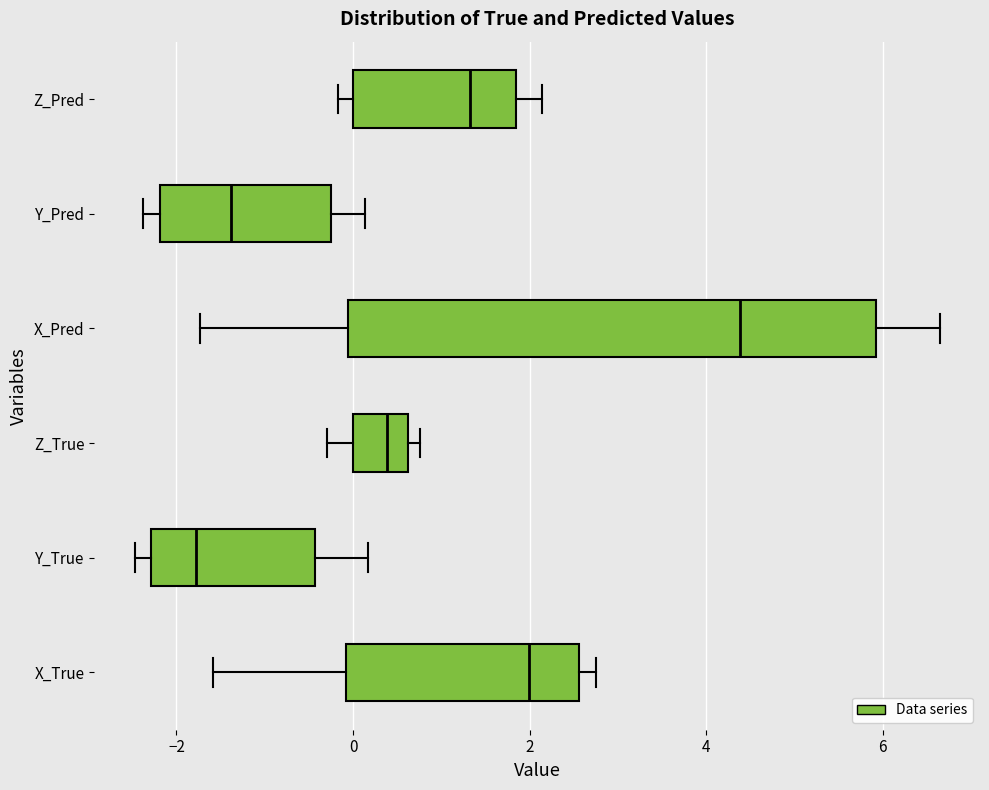

Reading bottom to top, transcribe this box plot: for each box, give where its median line is, the range the box spans, and where its two whiskers end, as read against the x-axis. The values are not printed on the chart, so give them approximately, as read against the axis.

X_True: median 2.0, box 0.0 to 2.6, whiskers -1.6 to 2.8
Y_True: median -1.8, box -2.2 to -0.4, whiskers -2.4 to 0.2
Z_True: median 0.4, box 0.0 to 0.6, whiskers -0.2 to 0.8
X_Pred: median 4.4, box 0.0 to 6.0, whiskers -1.8 to 6.6
Y_Pred: median -1.4, box -2.2 to -0.2, whiskers -2.4 to 0.2
Z_Pred: median 1.4, box 0.0 to 1.8, whiskers -0.2 to 2.2